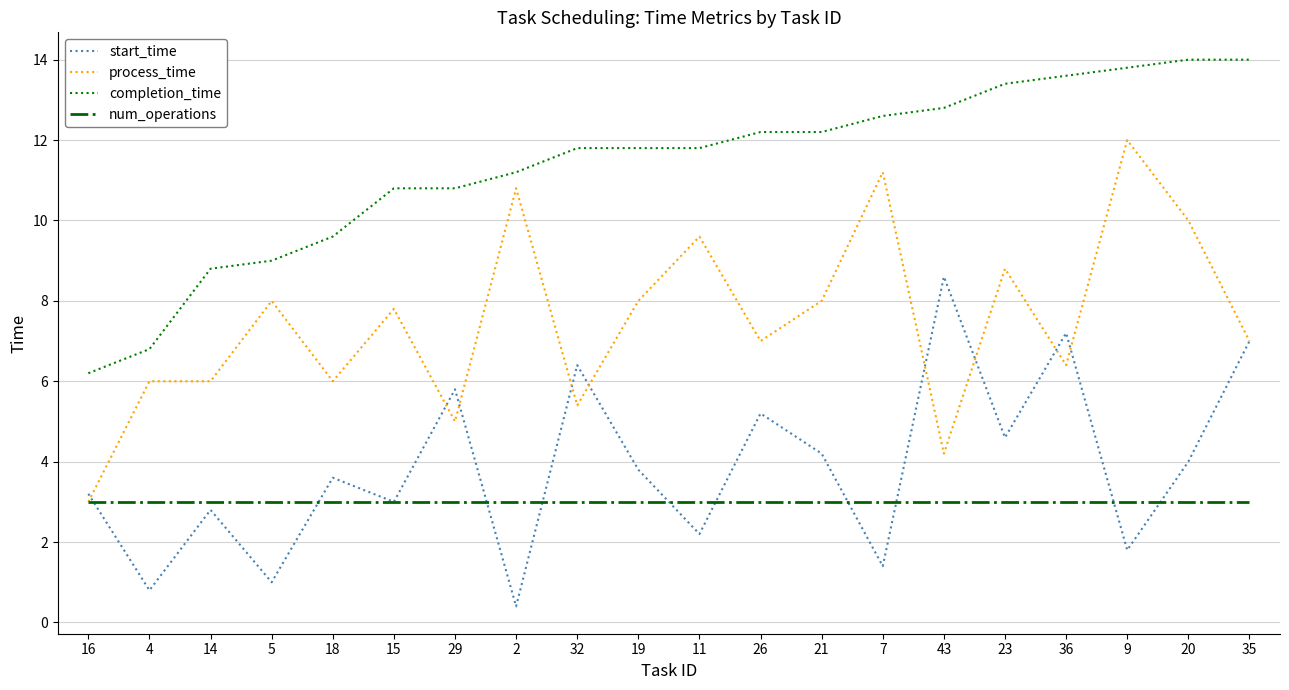

What position from the left is 7?

14